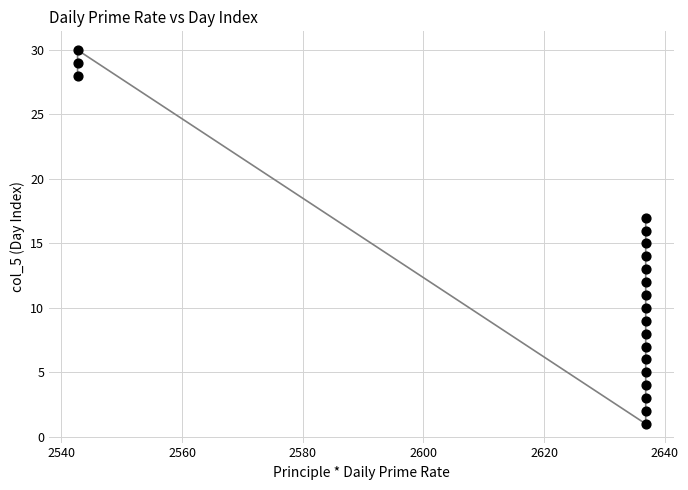

What is the range of Y values (max minus min)?

29